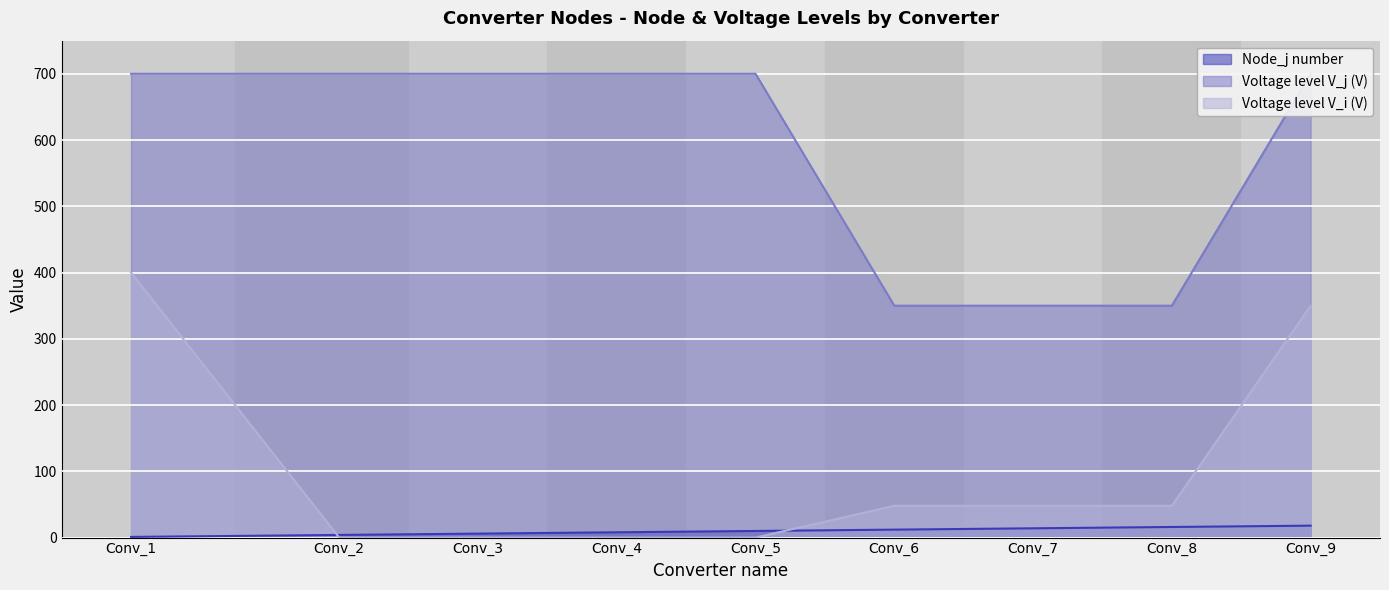

Is the value of Voltage level V_i (V) at Conv_2 greater than the value of Voltage level V_j (V) at Conv_2?

No